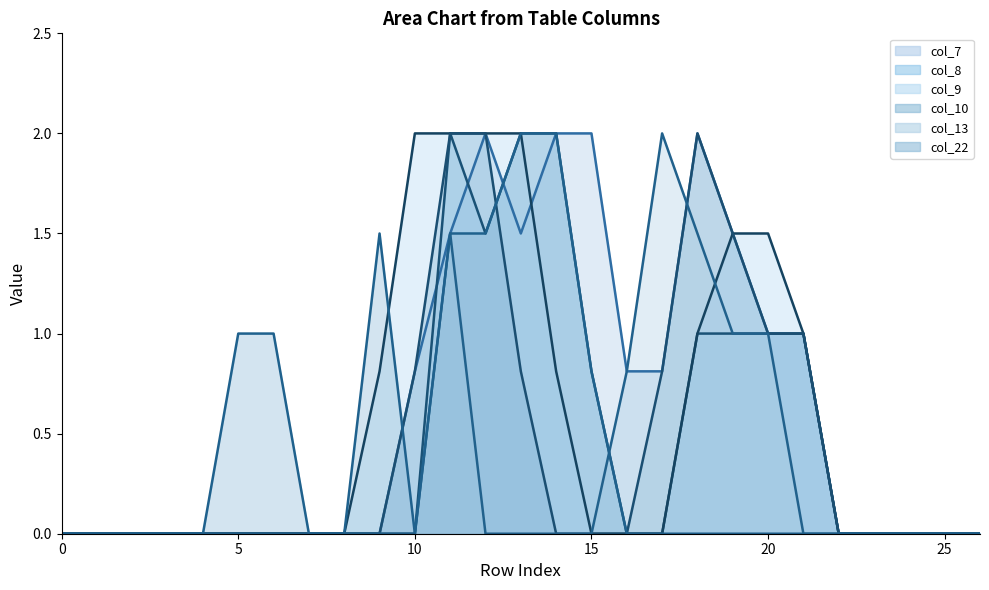

How many lines are shown in the chart?

6